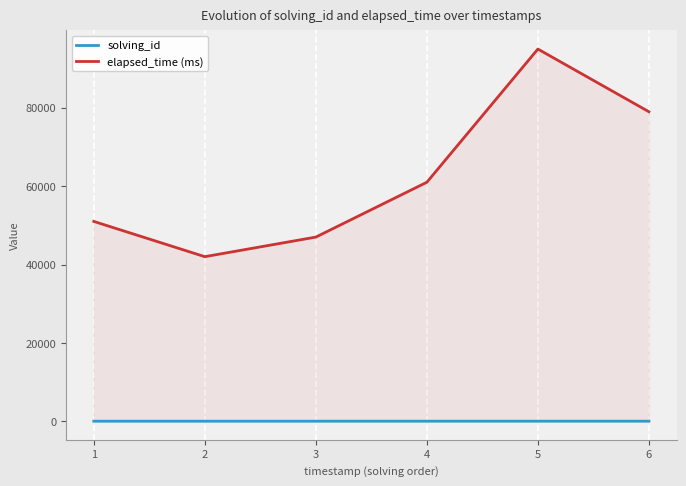

Reading left to right, extract all data points from this chart.

solving_id: 1	2	3	4	5	6
elapsed_time (ms): 51000	42000	47000	61000	95000	79000